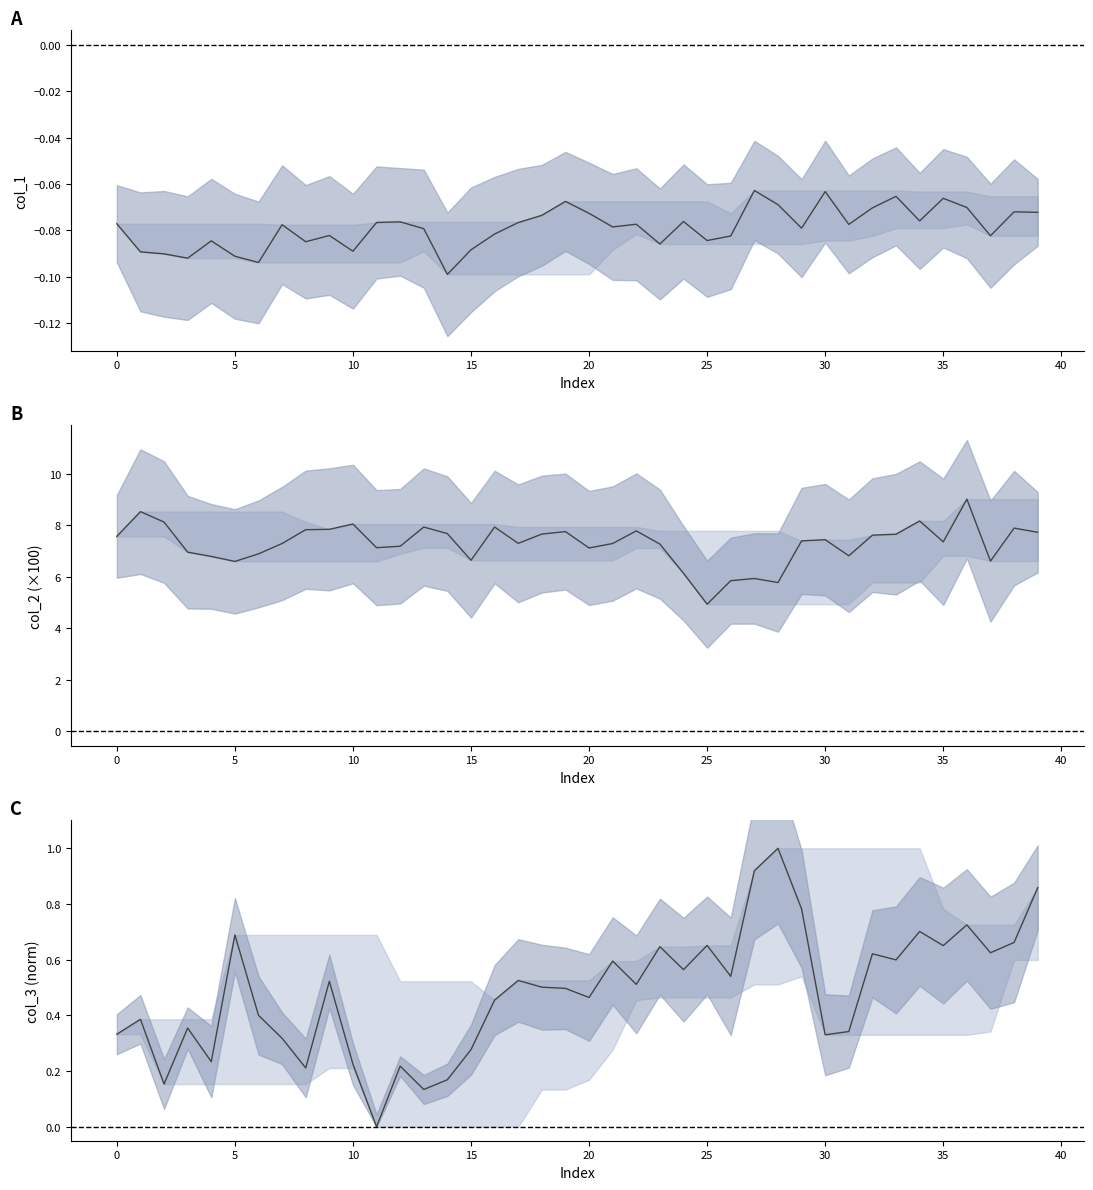

Which series changed the most between 15 and 38?

col_2